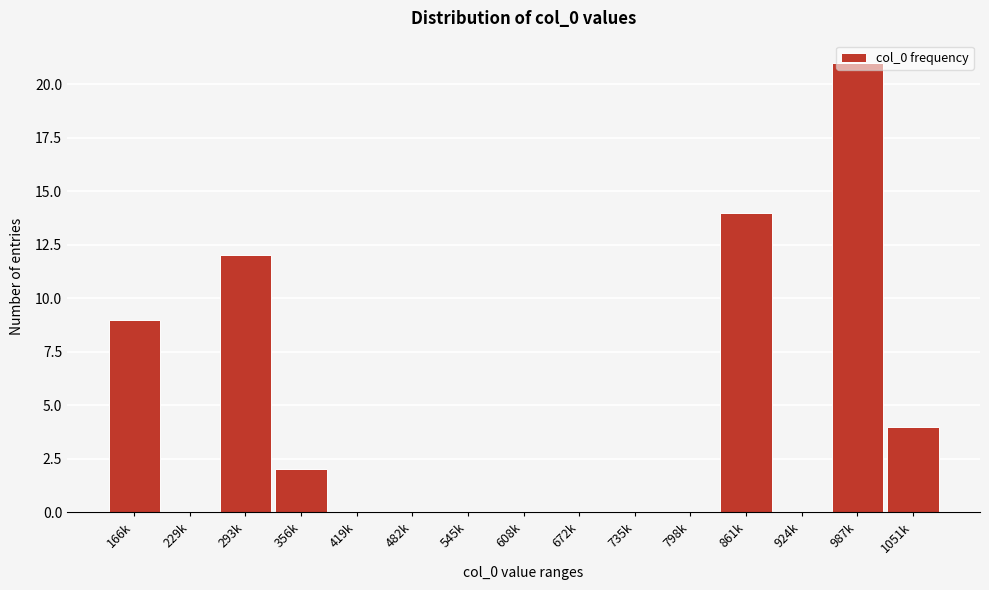

Where is the data nearest to the value 10?

166k